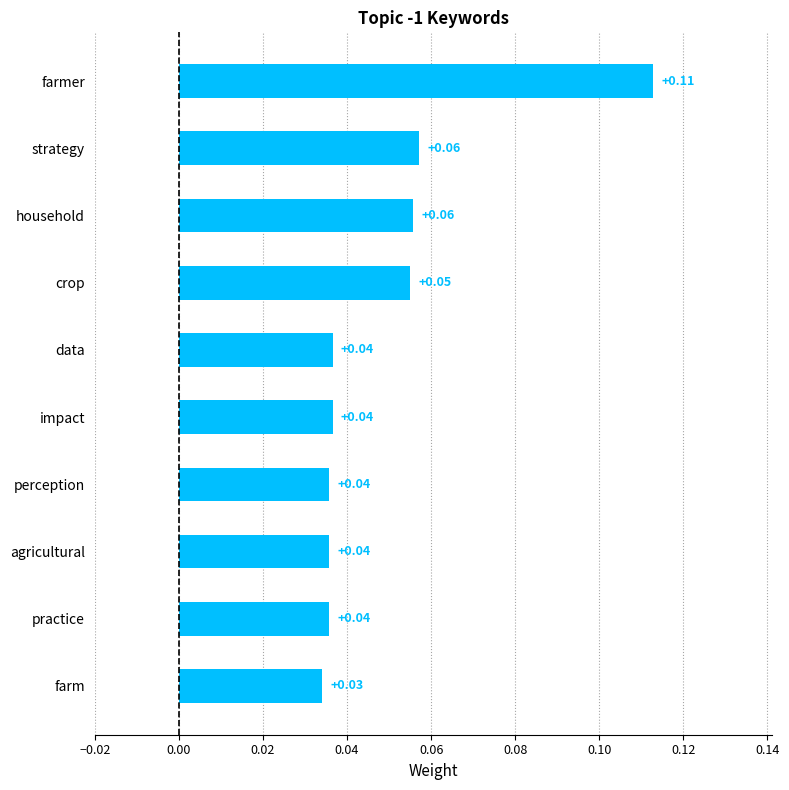

How many distinct data groups are displayed?

1